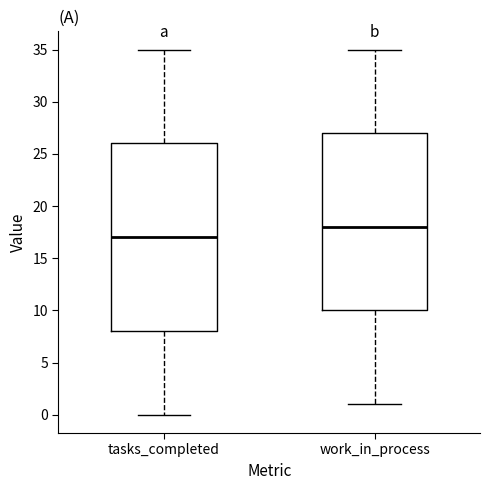

Reading left to right, read every box against the y-axis: the position of its median line, the range the box covers, and the ends of its whiskers. The values are not printed on the chart, so give them approximately, as read against the axis.

tasks_completed: median 17, box 8 to 26, whiskers 0 to 35
work_in_process: median 18, box 10 to 27, whiskers 1 to 35